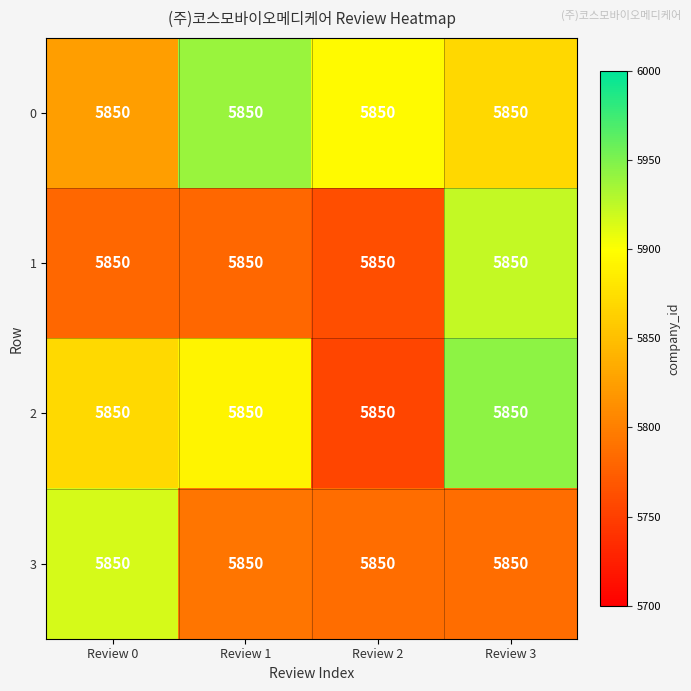

Count the number of data series in this chart.

4